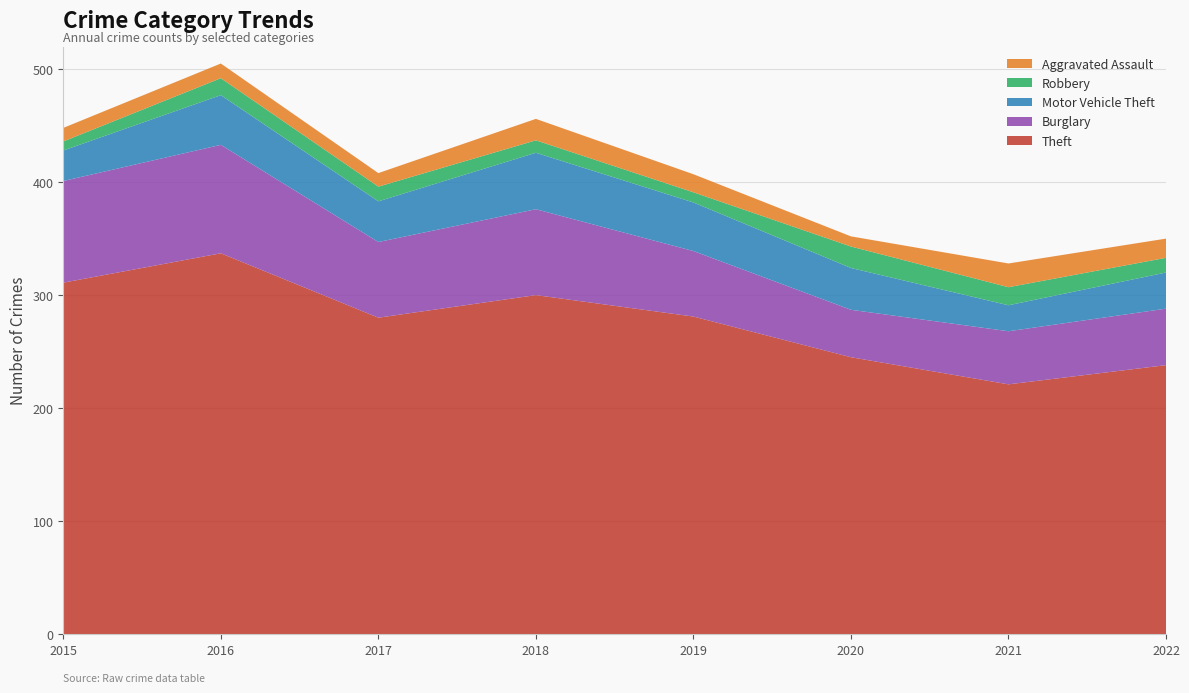

Reading left to right, transcribe all the data shown in this chart.

Theft: 311	337	280	300	281	245	221	238
Burglary: 90	96	67	76	58	42	47	50
Motor Vehicle Theft: 27	44	36	50	43	37	23	32
Robbery: 8	15	13	11	9	19	16	13
Aggravated Assault: 12	13	12	19	16	9	21	17